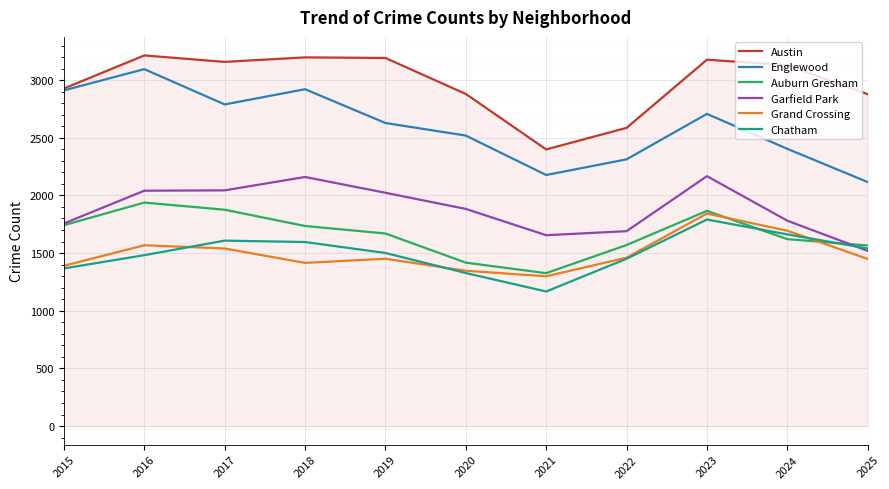

What is the difference between the maximum and second lowest values in the Garfield Park series?

512